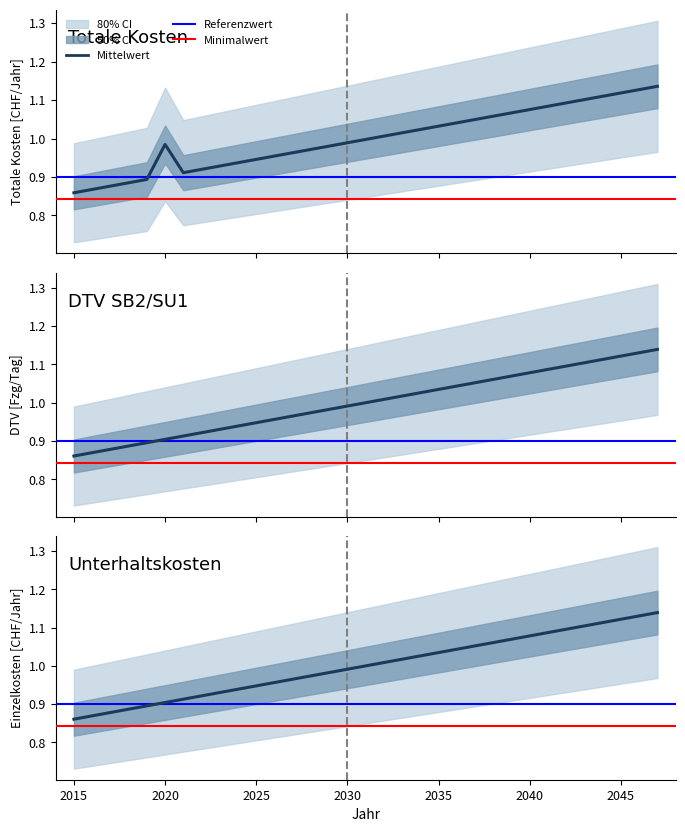

The Reisezeitkosten series shows 1.7 at 2042. True or false?

False